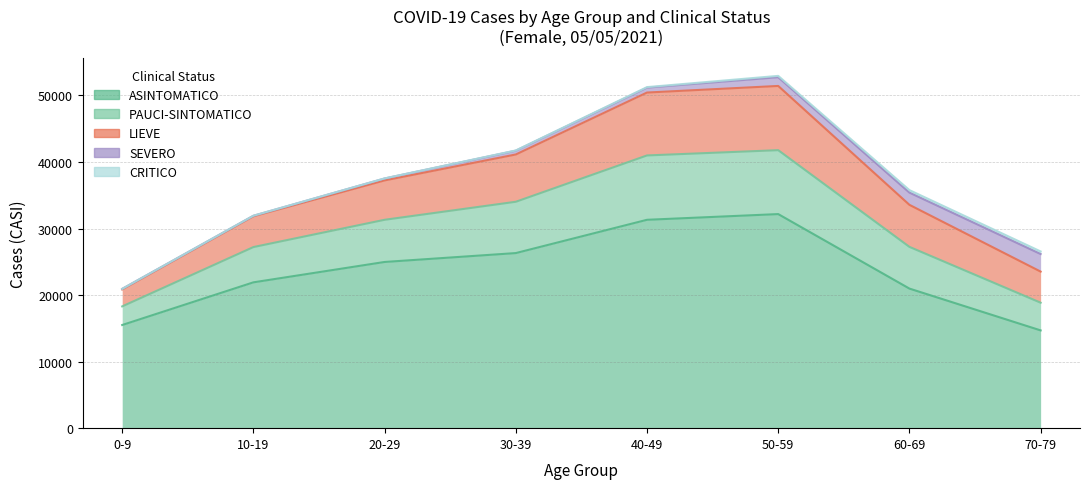

At which category is the sum across all series the highest?

50-59